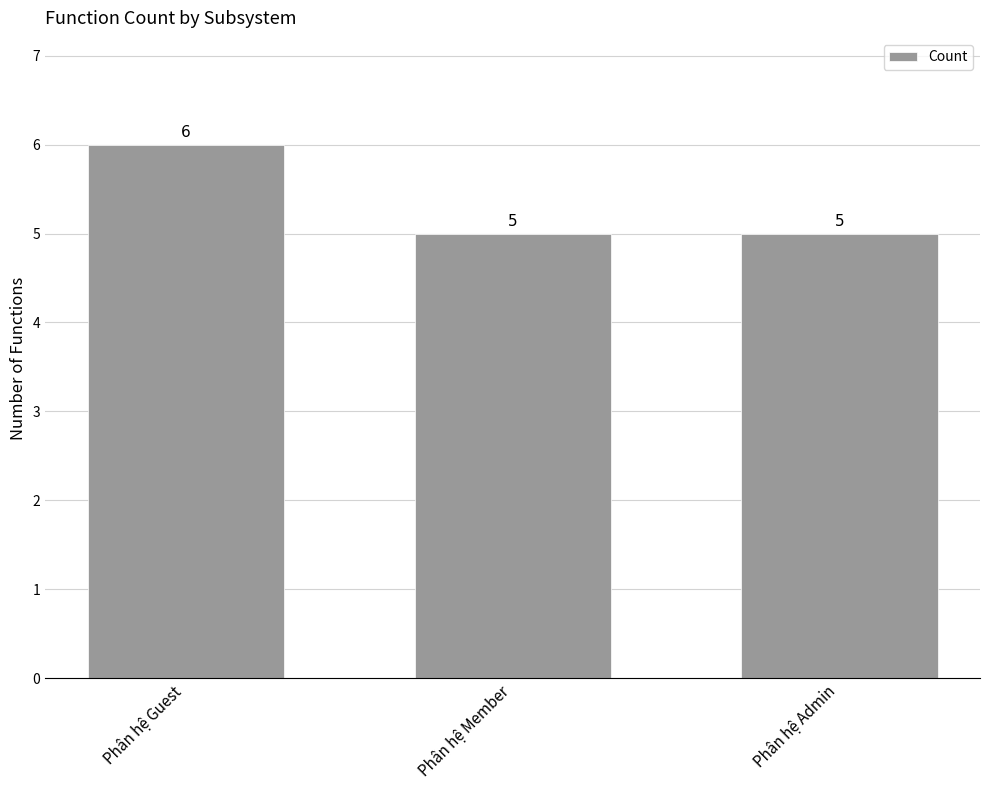

Reading right to left, what are all the values shown in this chart?

5	5	6